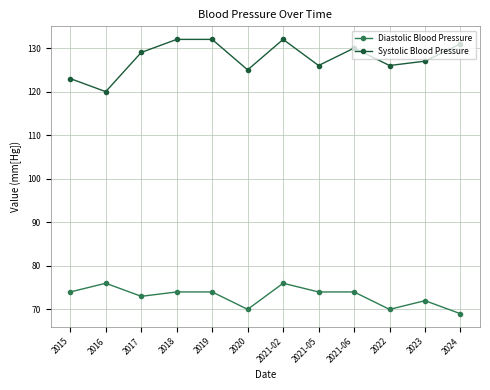

True or false: Systolic Blood Pressure and Diastolic Blood Pressure intersect in this chart.

False